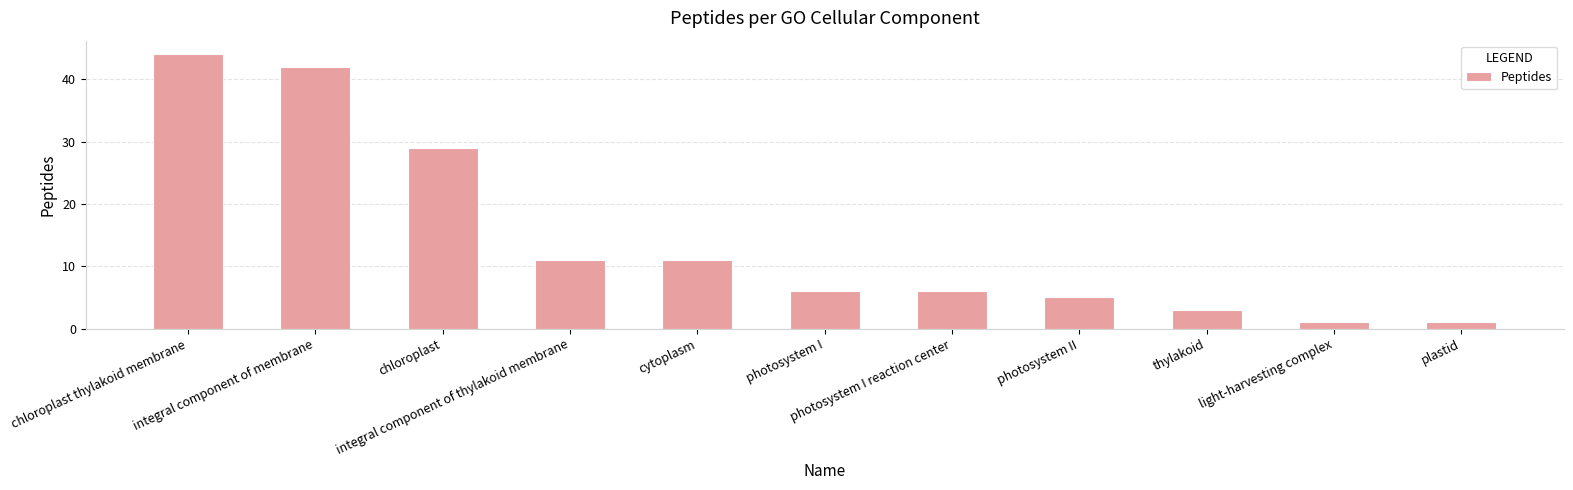

The value at photosystem II is 9. True or false?

False